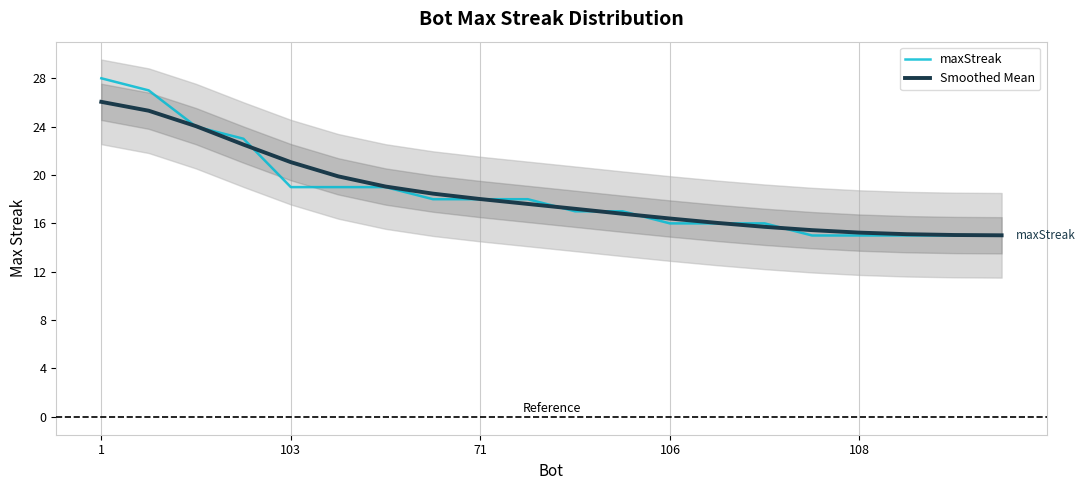

How many values in the Smoothed Mean series are below 17?

9